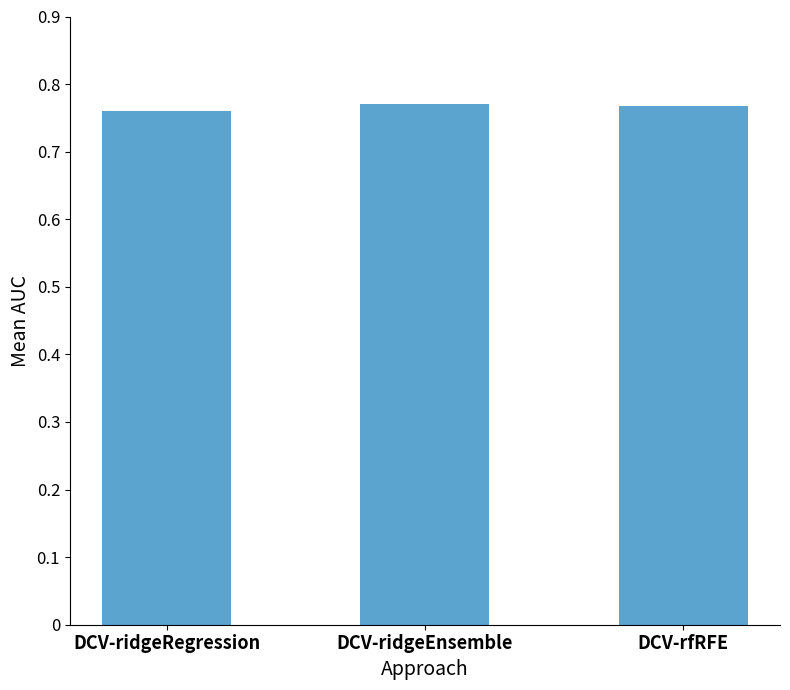

What is the sum of all values?

2.3